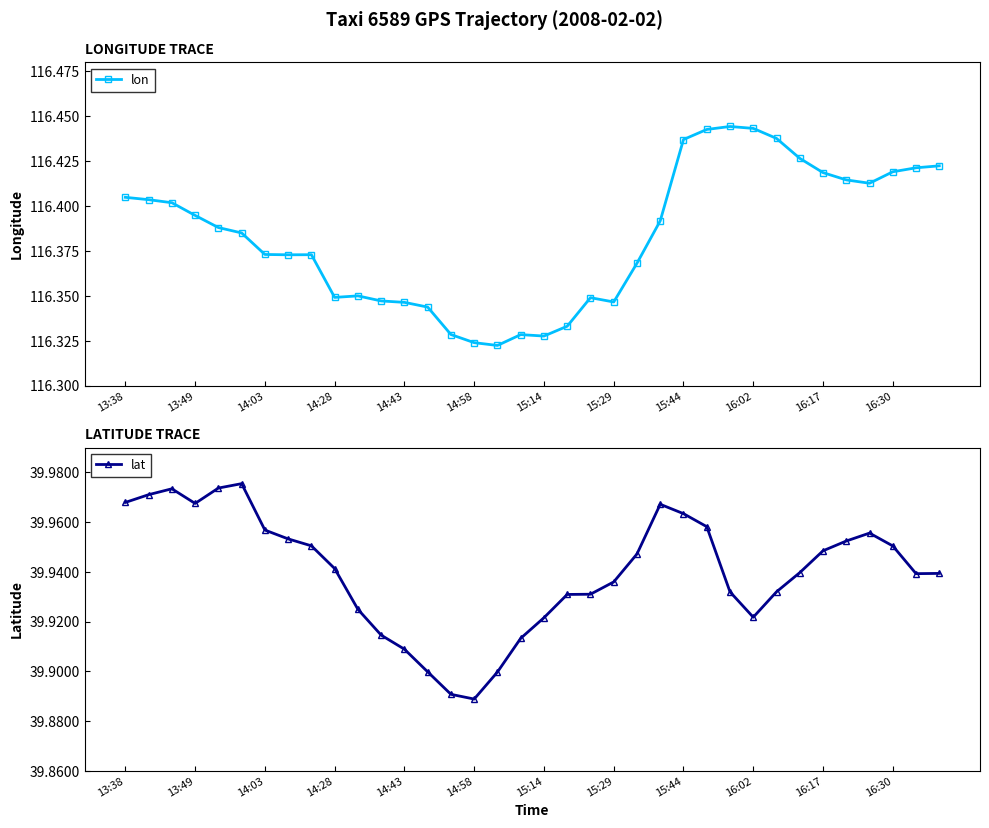

What is the label of the 35th point from the left?

34